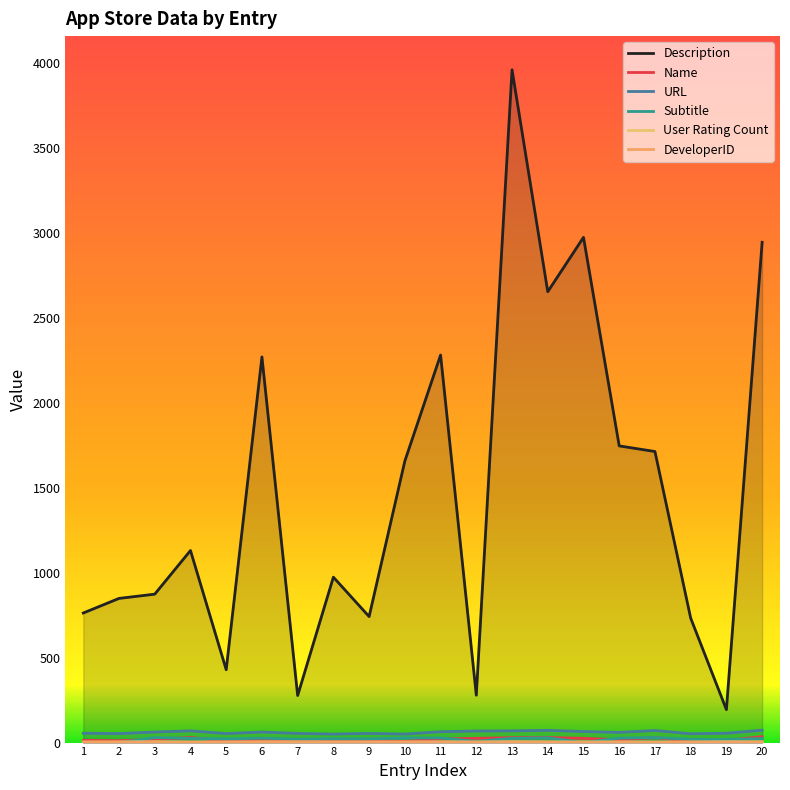

At which label is DeveloperID closest to 2?

2